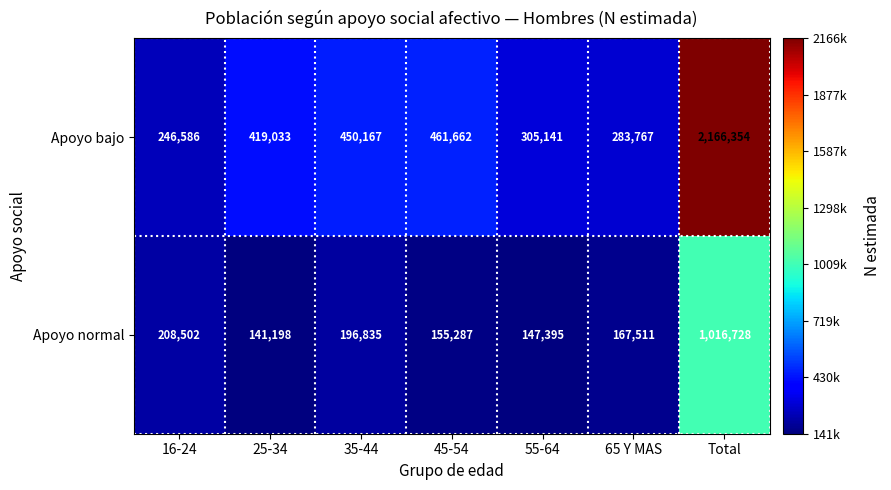

Reading right to left, what are all the values shown in this chart?

Apoyo bajo: 2166354	283767	305141	461662	450167	419033	246586
Apoyo normal: 1016728	167511	147395	155287	196835	141198	208502